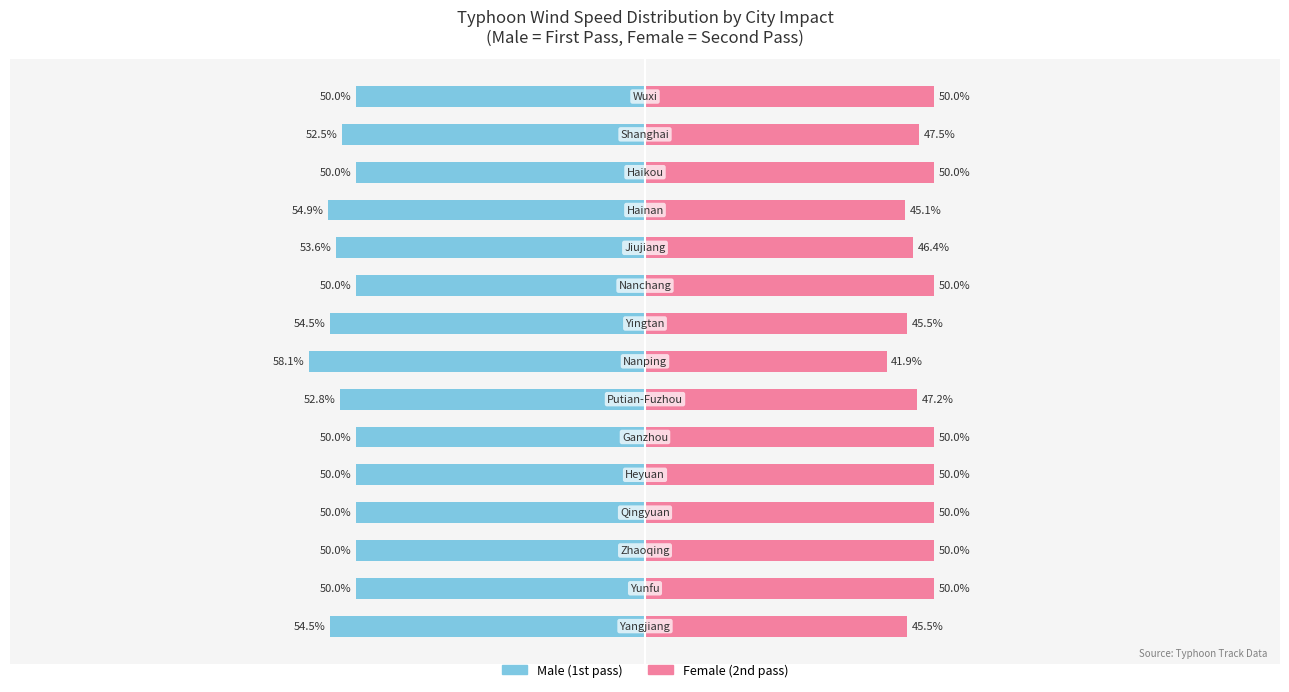

Reading right to left, extract all data points from this chart.

Male: 14=-50.0	13=-52.5	12=-50.0	11=-54.9	10=-53.6	9=-50.0	8=-54.5	7=-58.1	6=-52.8	5=-50.0	4=-50.0	3=-50.0	2=-50.0	1=-50.0	0=-54.5
Female: 14=50.0	13=47.5	12=50.0	11=45.1	10=46.4	9=50.0	8=45.5	7=41.9	6=47.2	5=50.0	4=50.0	3=50.0	2=50.0	1=50.0	0=45.5